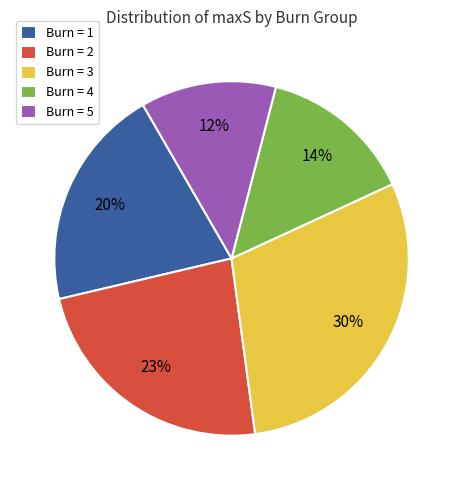

To the nearest percent, what portion does Burn = 4 represent?

14%